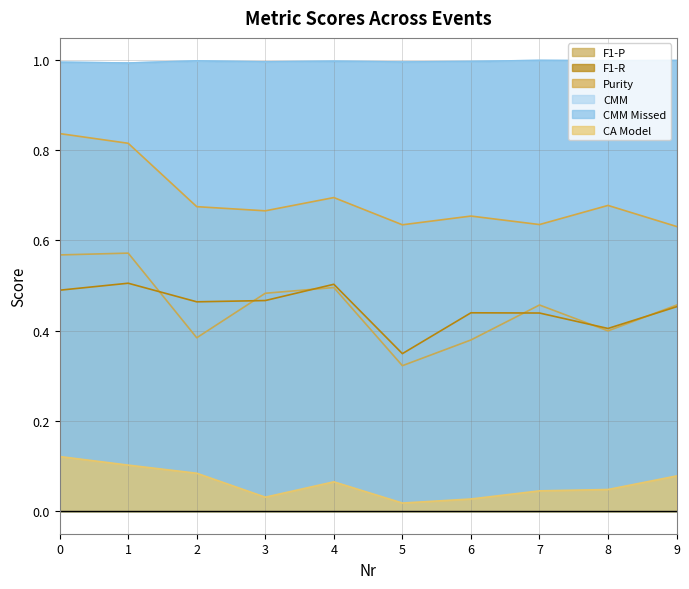

At which label does F1-P reach its peak?

1